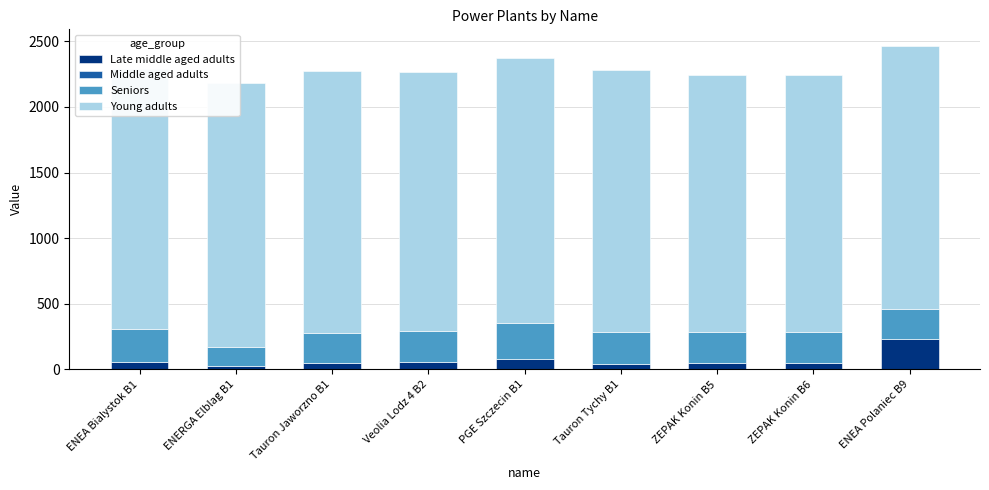

At which category is the sum across all series the highest?

ENEA Polaniec B9